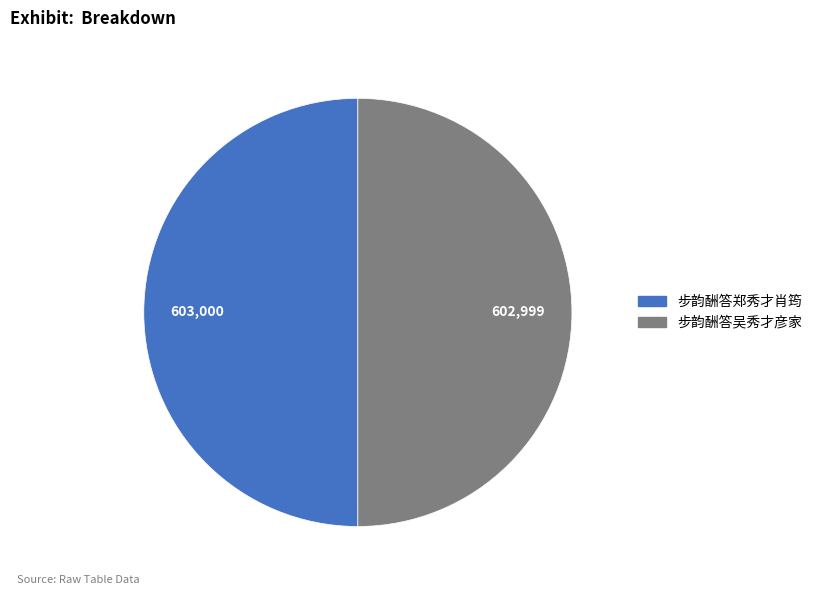

Approximately how many times larger is the value at 步韵酬答郑秀才肖筠 compared to 步韵酬答吴秀才彦家?

1.0